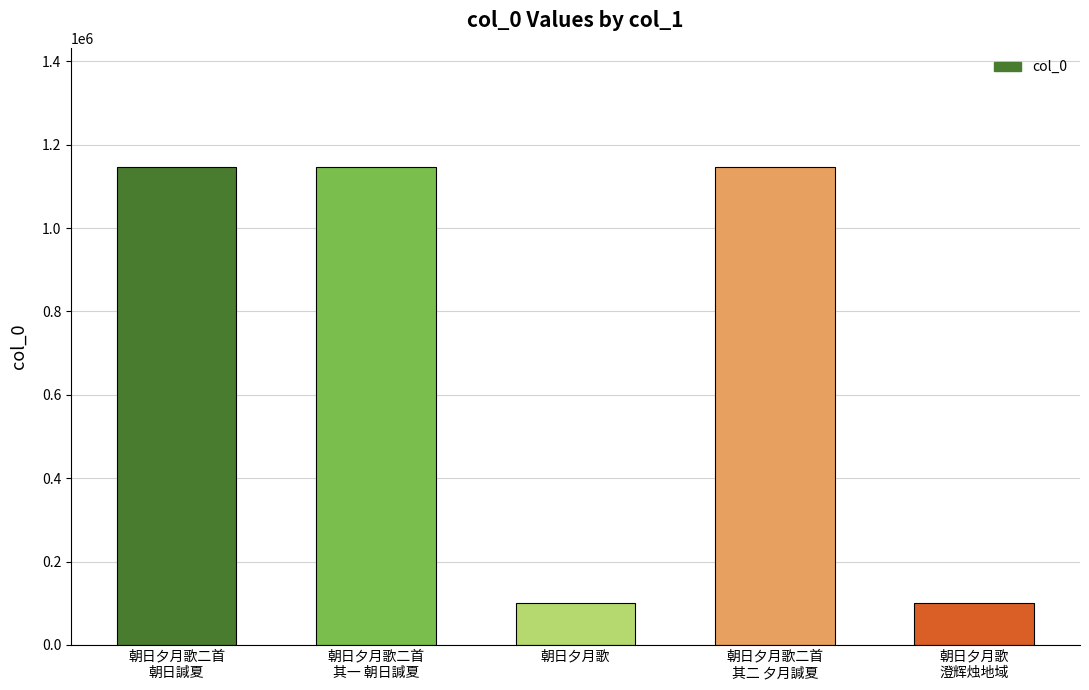

What is the average value?

728089